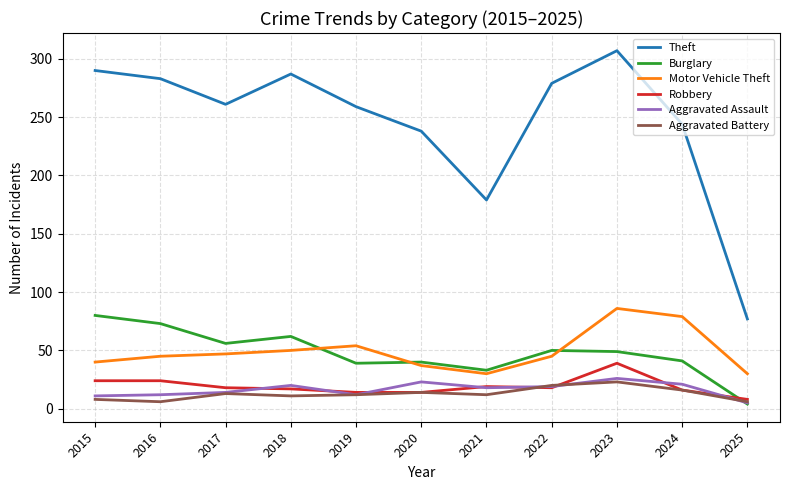

Is it true that Aggravated Assault equals 11 at 2015?

True